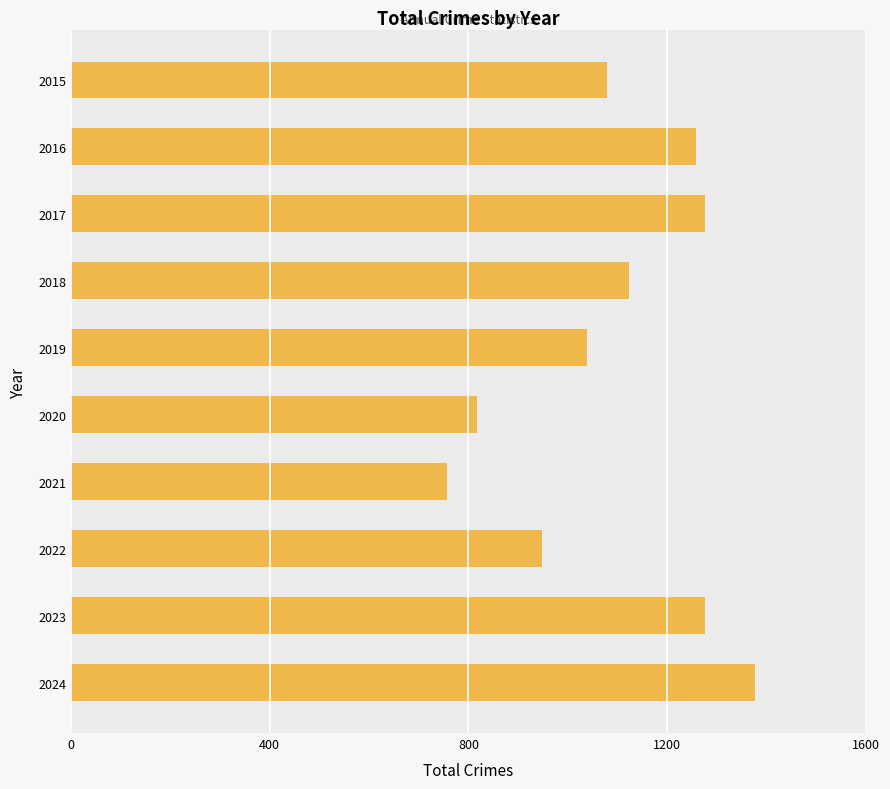

Read the value at 2020, to the nearest 100.

800